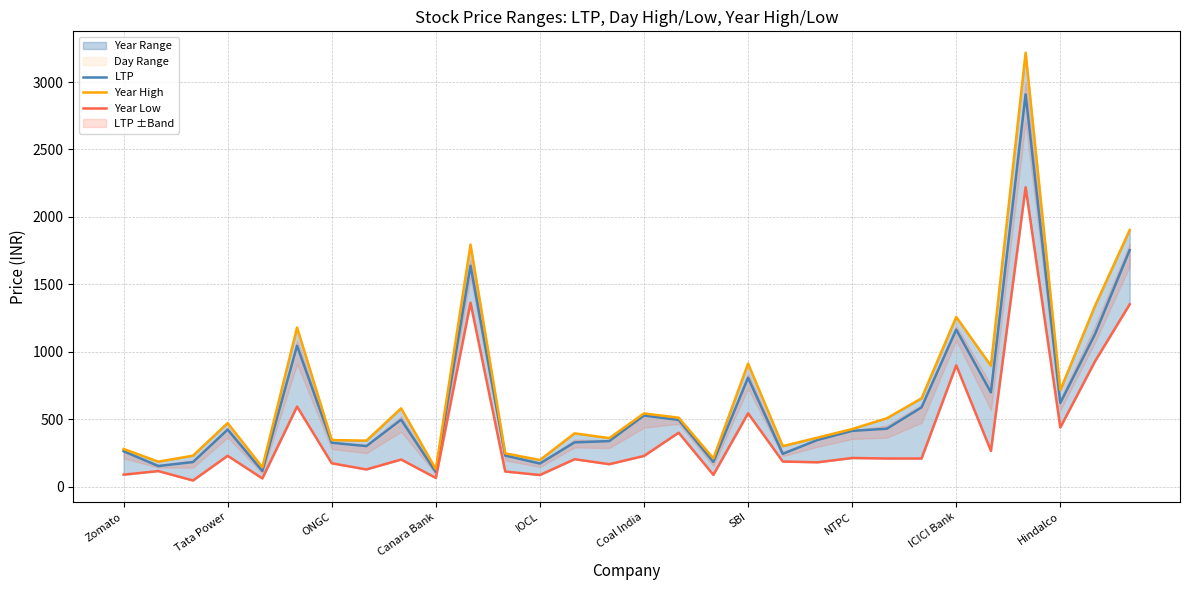

How many lines are shown in the chart?

3